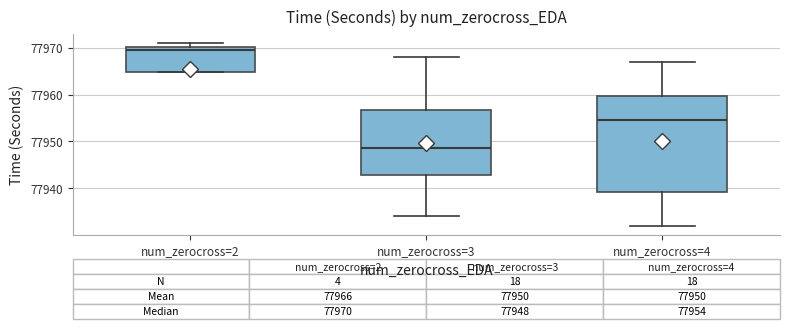

Which box has the highest median line?

num_zerocross=2